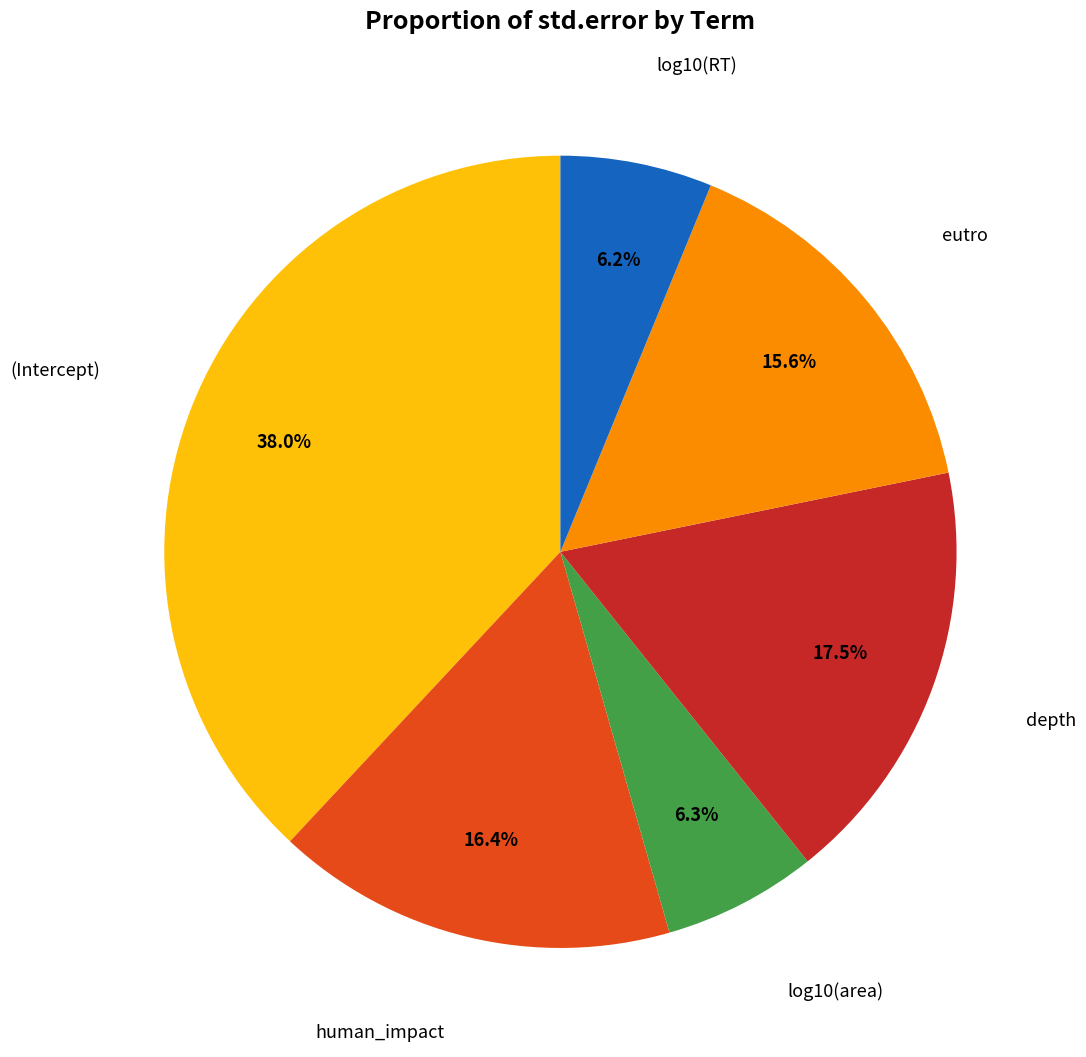

Is there any slice that represents more than half of the pie?

No